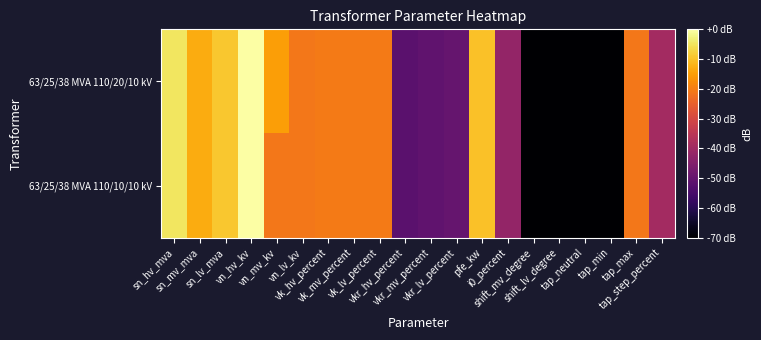

Rank the series by their average value, from lowest to highest.

63/25/38 MVA 110/10/10 kV, 63/25/38 MVA 110/20/10 kV